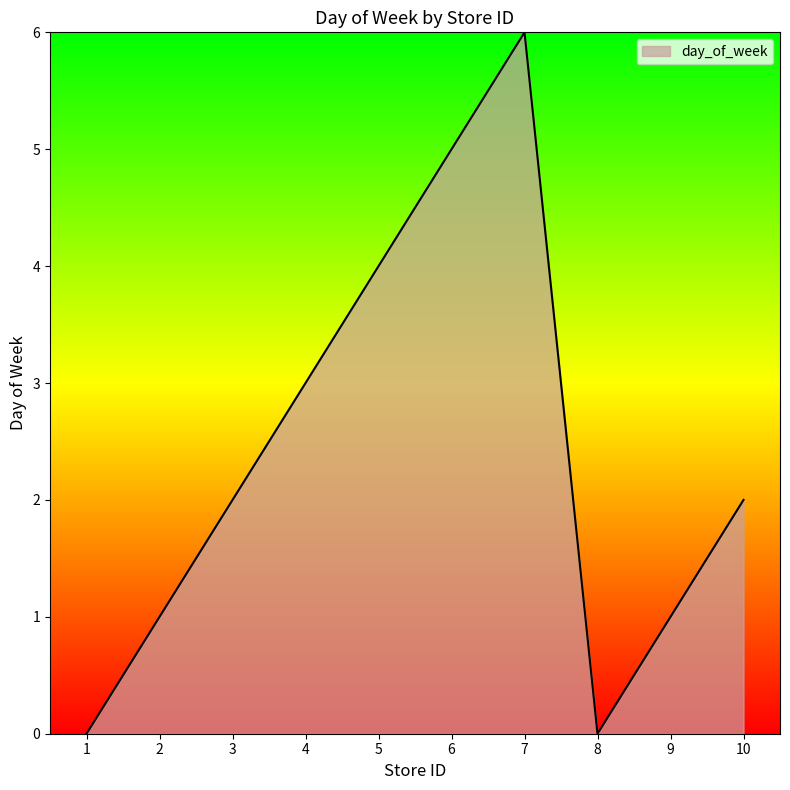

Between 5 and 8, which is larger?

5